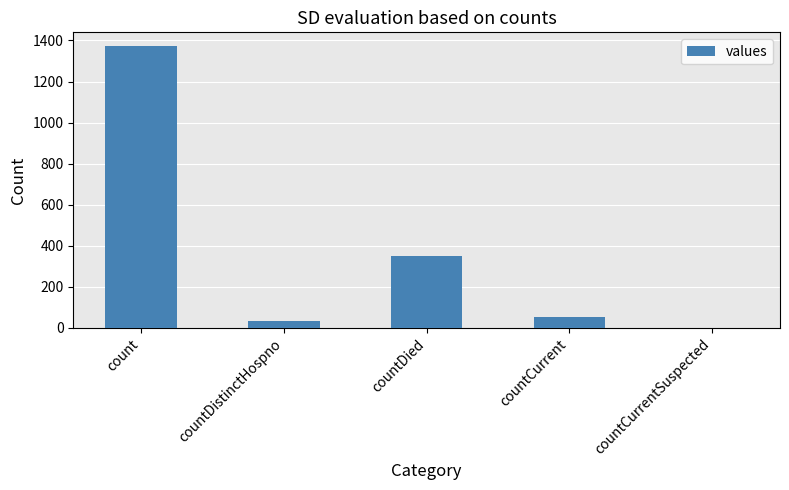

What is the change in value from countCurrent to countCurrentSuspected?

-52